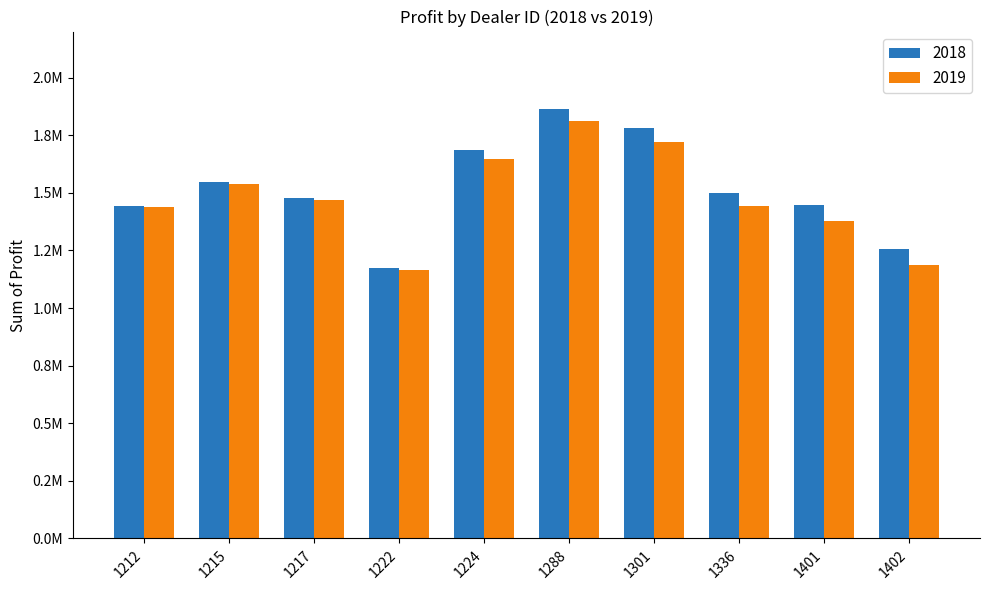

What are all the series names shown in the legend?

2018, 2019